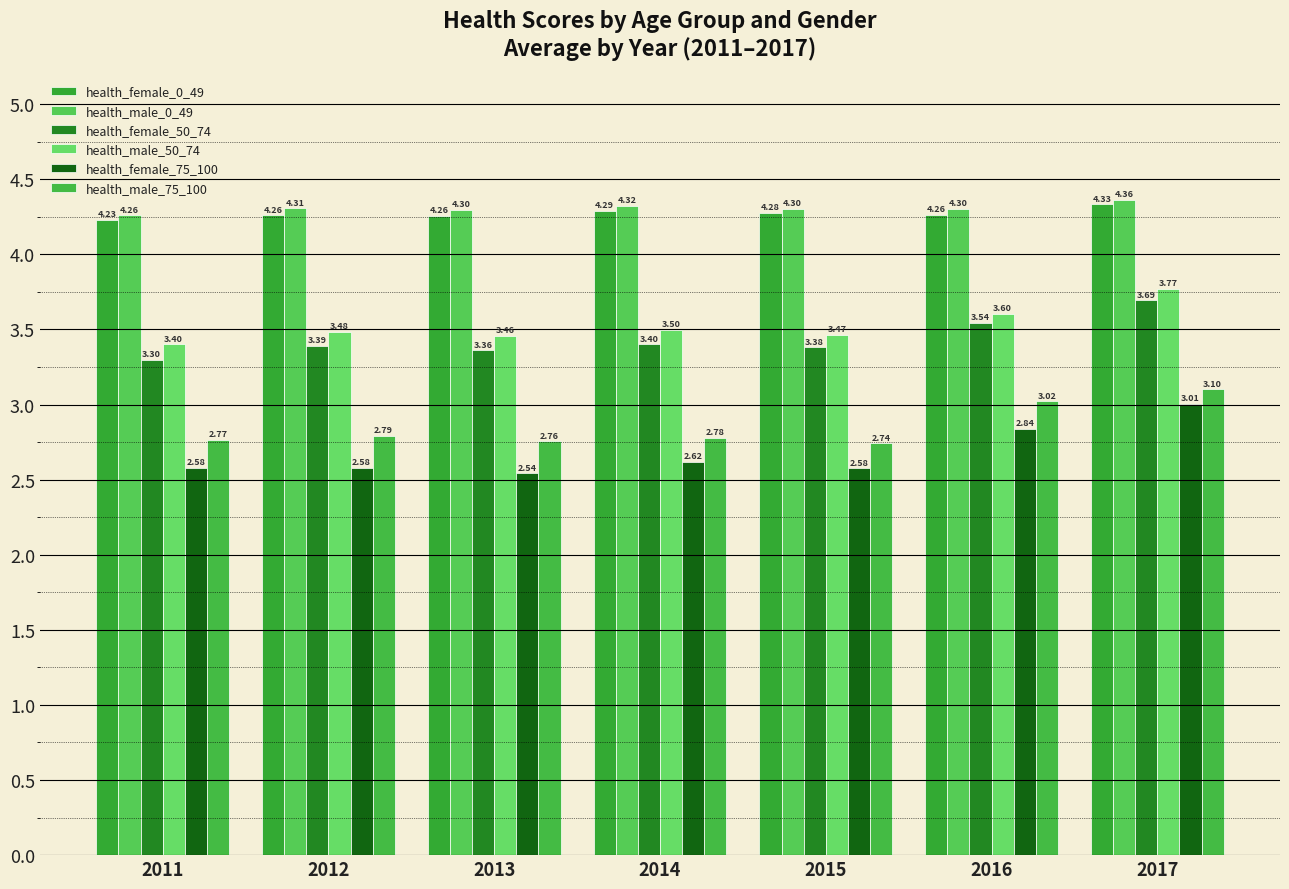

The value of health_female_0_49 at 2013 is 4.3. True or false?

True